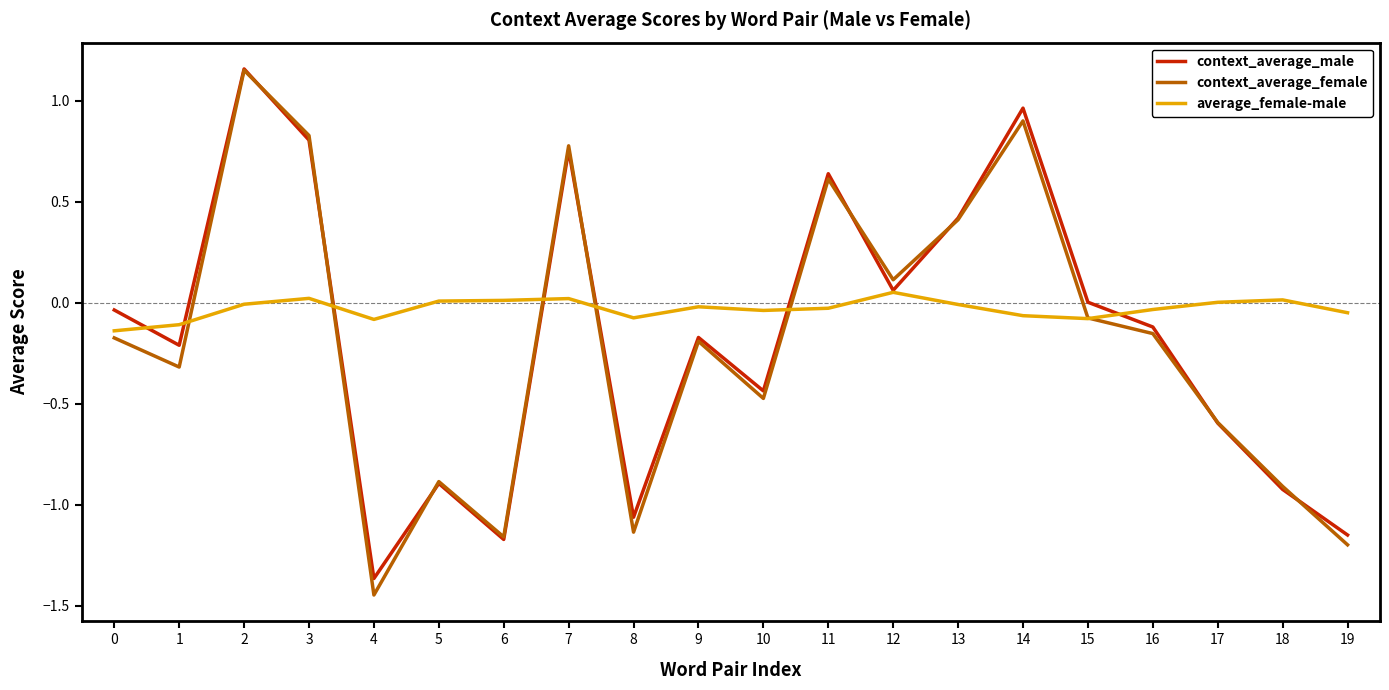

At which category does the chart reach its minimum across all series?

4